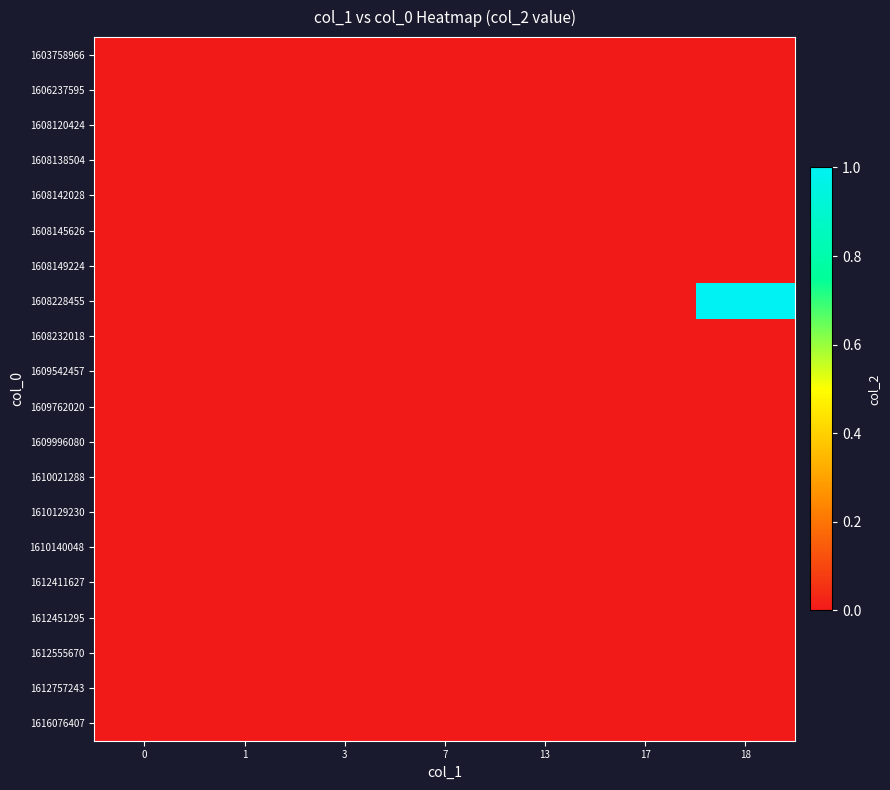

Reading left to right, what are all the values shown in this chart?

1603758966: 0=0	1=0	3=0	7=0	13=0	17=0	18=0
1606237595: 0=0	1=0	3=0	7=0	13=0	17=0	18=0
1608120424: 0=0	1=0	3=0	7=0	13=0	17=0	18=0
1608138504: 0=0	1=0	3=0	7=0	13=0	17=0	18=0
1608142028: 0=0	1=0	3=0	7=0	13=0	17=0	18=0
1608145626: 0=0	1=0	3=0	7=0	13=0	17=0	18=0
1608149224: 0=0	1=0	3=0	7=0	13=0	17=0	18=0
1608228455: 0=0	1=0	3=0	7=0	13=0	17=0	18=1
1608232018: 0=0	1=0	3=0	7=0	13=0	17=0	18=0
1609542457: 0=0	1=0	3=0	7=0	13=0	17=0	18=0
1609762020: 0=0	1=0	3=0	7=0	13=0	17=0	18=0
1609996080: 0=0	1=0	3=0	7=0	13=0	17=0	18=0
1610021288: 0=0	1=0	3=0	7=0	13=0	17=0	18=0
1610129230: 0=0	1=0	3=0	7=0	13=0	17=0	18=0
1610140048: 0=0	1=0	3=0	7=0	13=0	17=0	18=0
1612411627: 0=0	1=0	3=0	7=0	13=0	17=0	18=0
1612451295: 0=0	1=0	3=0	7=0	13=0	17=0	18=0
1612555670: 0=0	1=0	3=0	7=0	13=0	17=0	18=0
1612757243: 0=0	1=0	3=0	7=0	13=0	17=0	18=0
1616076407: 0=0	1=0	3=0	7=0	13=0	17=0	18=0